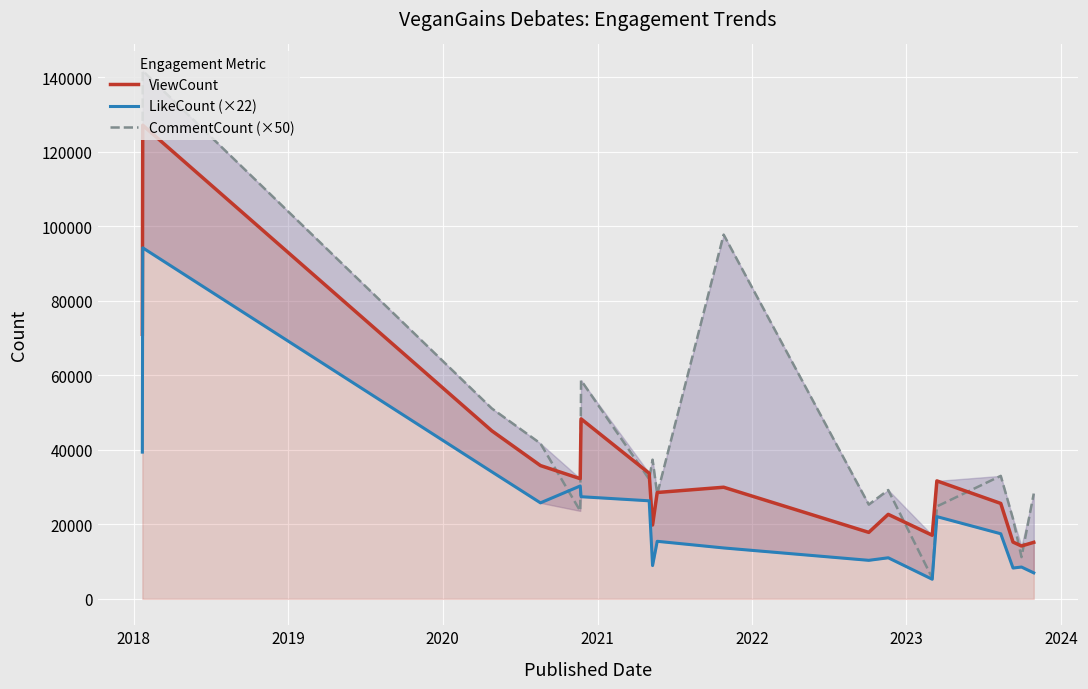

What is the highest value of the ViewCount series?

127104